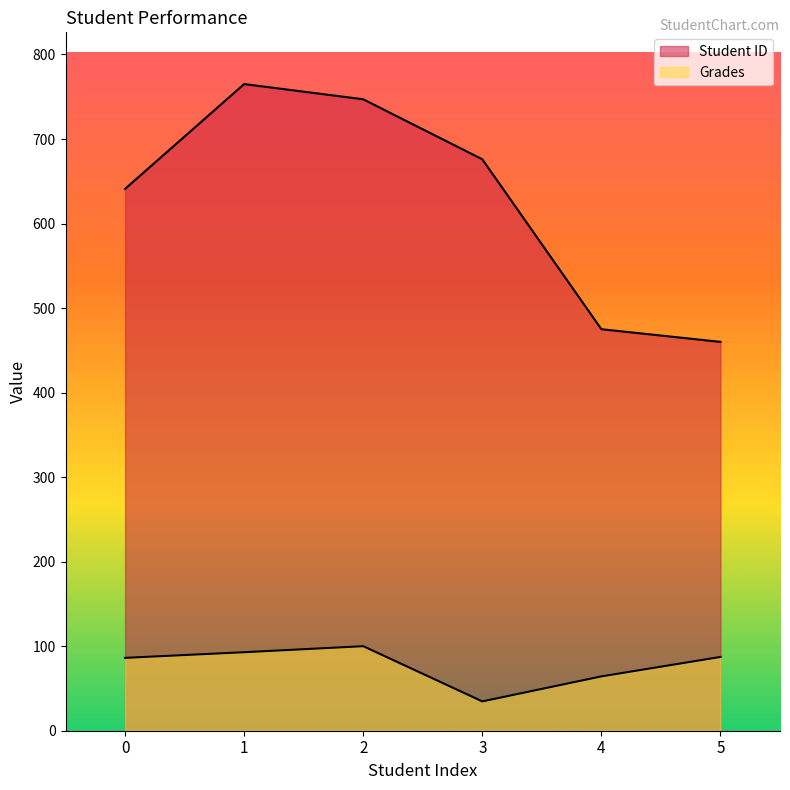

True or false: Student ID and Grades cross at least once.

False